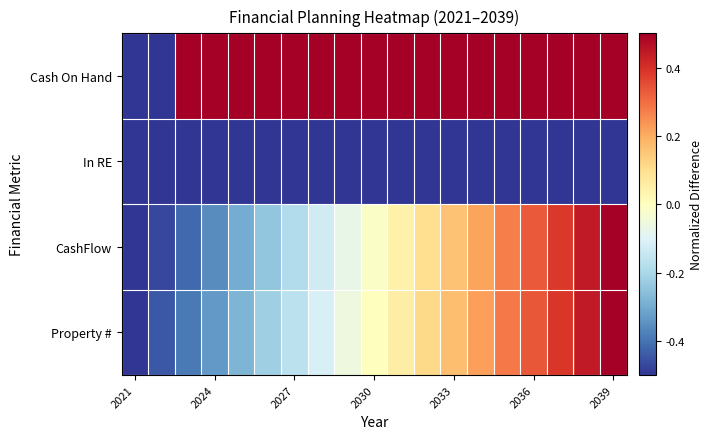

Reading left to right, list all the values displayed in this chart.

Property #: -0.5	-0.4	-0.4	-0.3	-0.3	-0.2	-0.2	-0.1	-0.1	0.0	0.1	0.1	0.2	0.2	0.3	0.3	0.4	0.4	0.5
CashFlow: -0.5	-0.5	-0.4	-0.4	-0.3	-0.2	-0.2	-0.1	-0.1	-0.0	0.0	0.1	0.2	0.2	0.3	0.3	0.4	0.4	0.5
In RE: -0.5	-0.5	-0.5	-0.5	-0.5	-0.5	-0.5	-0.5	-0.5	-0.5	-0.5	-0.5	-0.5	-0.5	-0.5	-0.5	-0.5	-0.5	-0.5
Cash On Hand: -0.5	-0.5	0.5	0.5	0.5	0.5	0.5	0.5	0.5	0.5	0.5	0.5	0.5	0.5	0.5	0.5	0.5	0.5	0.5